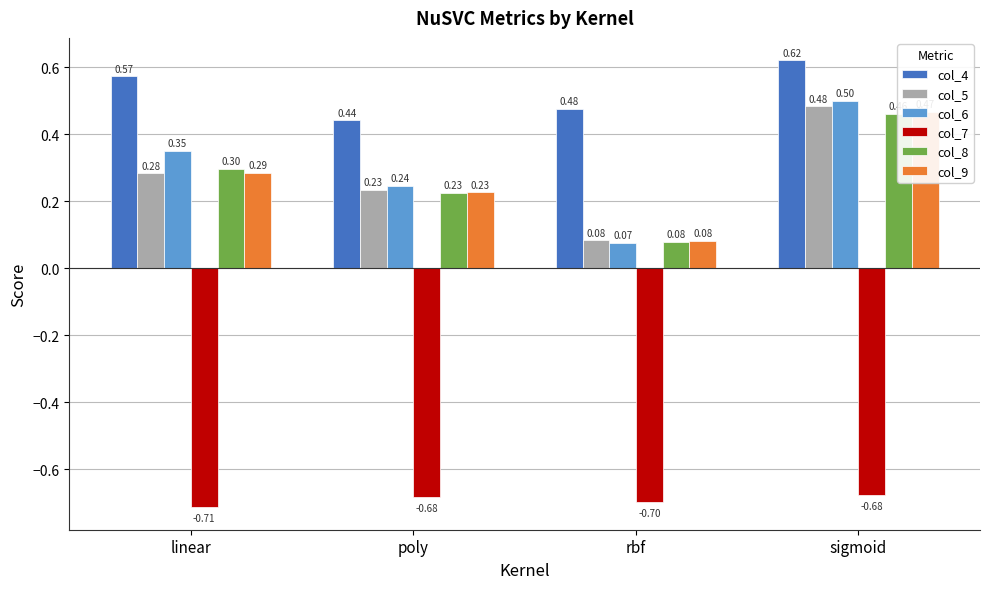

At which label is col_8 closest to 0?

rbf